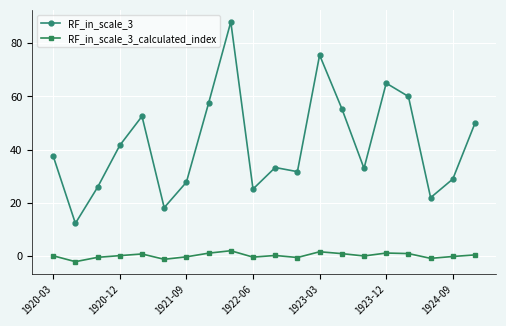

What are all the series names shown in the legend?

RF_in_scale_3, RF_in_scale_3_calculated_index